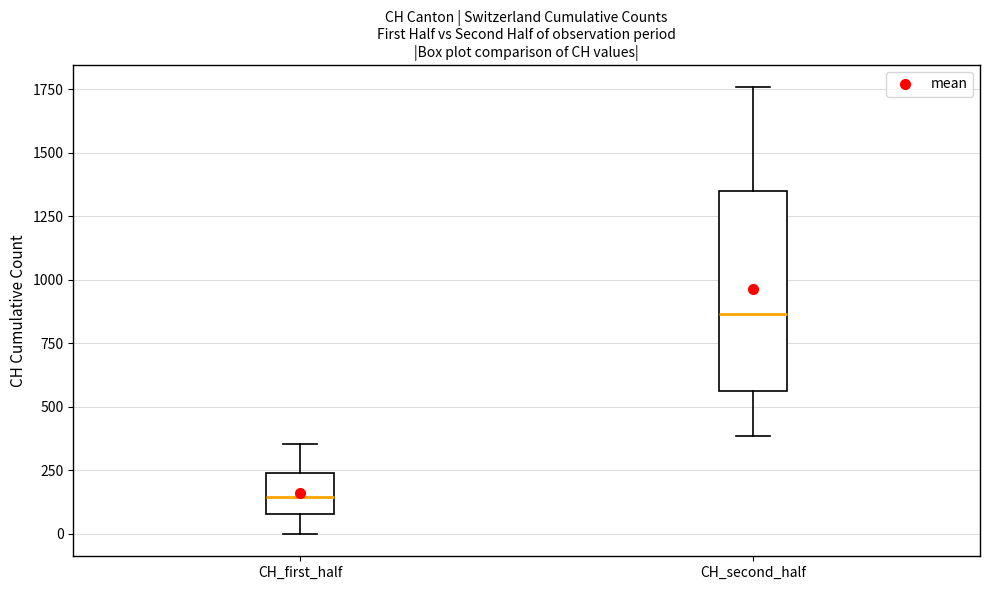

Reading left to right, read every box against the y-axis: the position of its median line, the range the box covers, and the ends of its whiskers. The values are not printed on the chart, so give them approximately, as read against the axis.

CH_first_half: median 150, box 100 to 250, whiskers 0 to 350
CH_second_half: median 850, box 550 to 1350, whiskers 400 to 1750